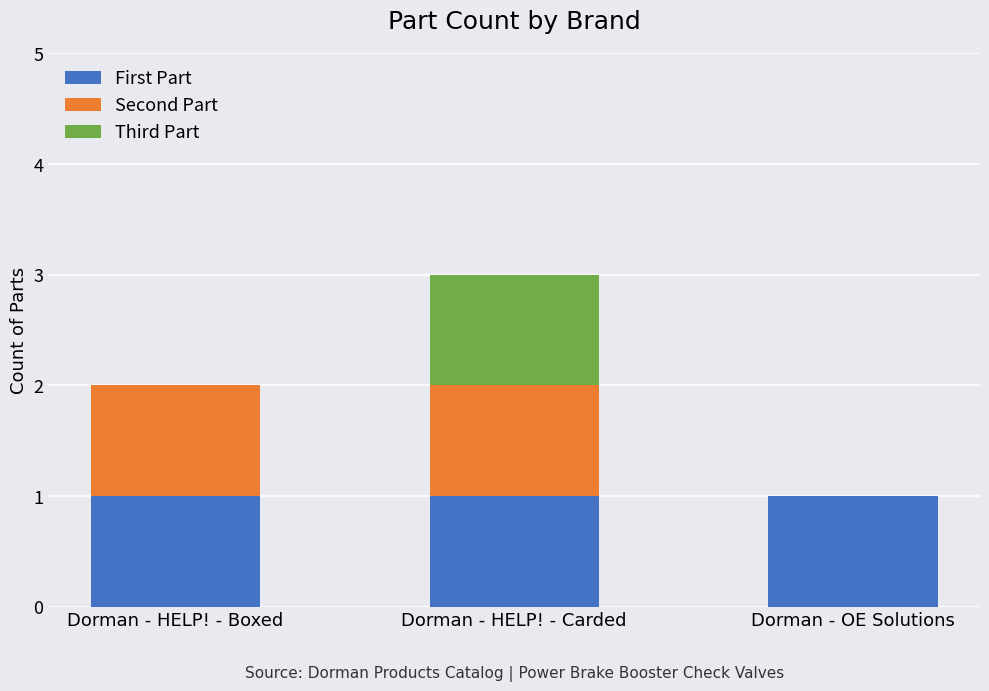

At which category is the sum across all series the highest?

Dorman - HELP! - Carded